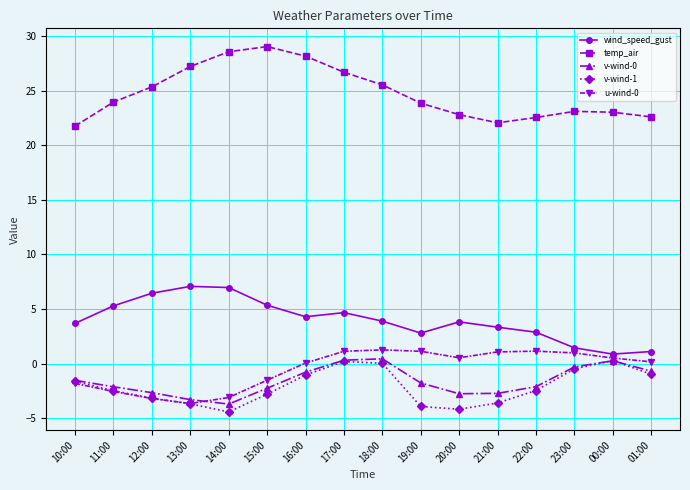

What is the lowest value of the temp_air series?

21.8